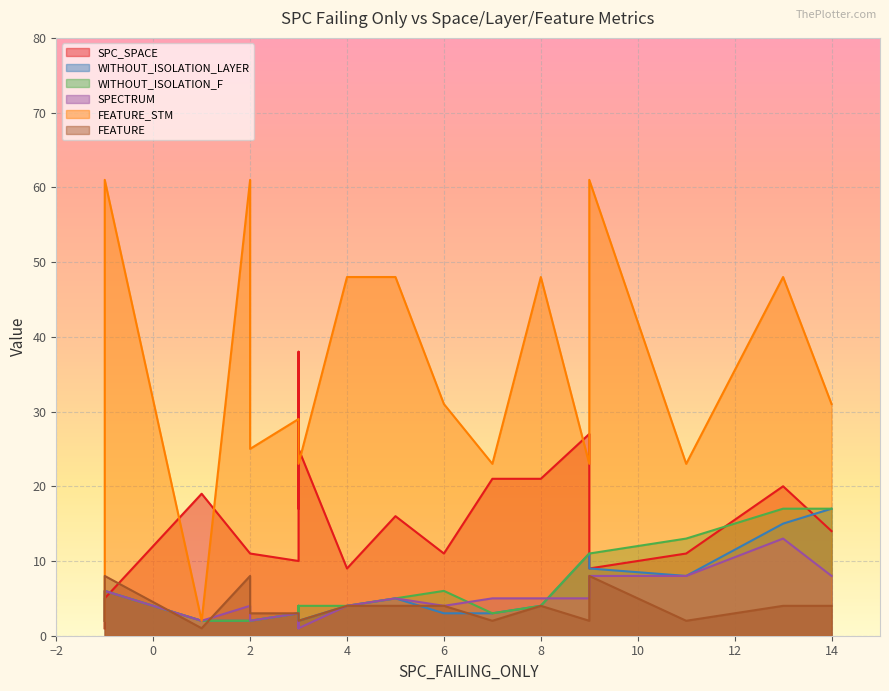

What is the value of the WITHOUT_ISOLATION_LAYER point at the 7th from the left?

3